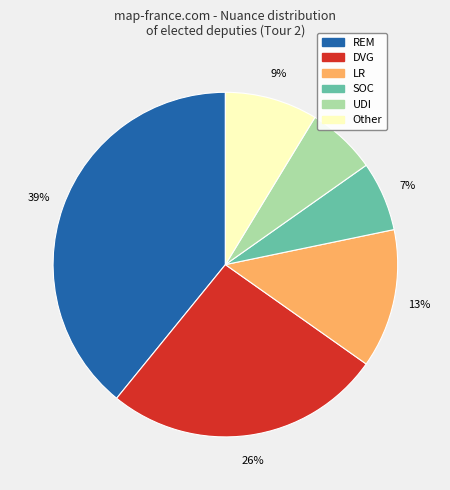

Is there any slice that represents more than half of the pie?

No